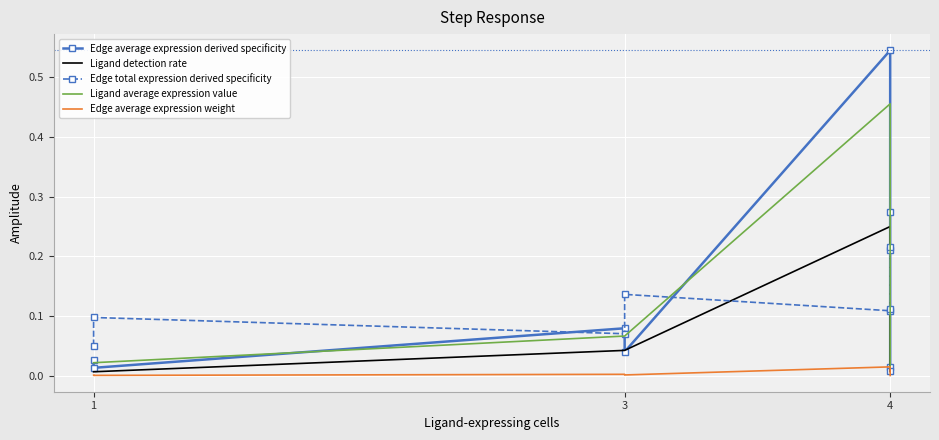

What are all the series names shown in the legend?

Edge average expression derived specificity, Ligand detection rate, Edge total expression derived specificity, Ligand average expression value, Edge average expression weight